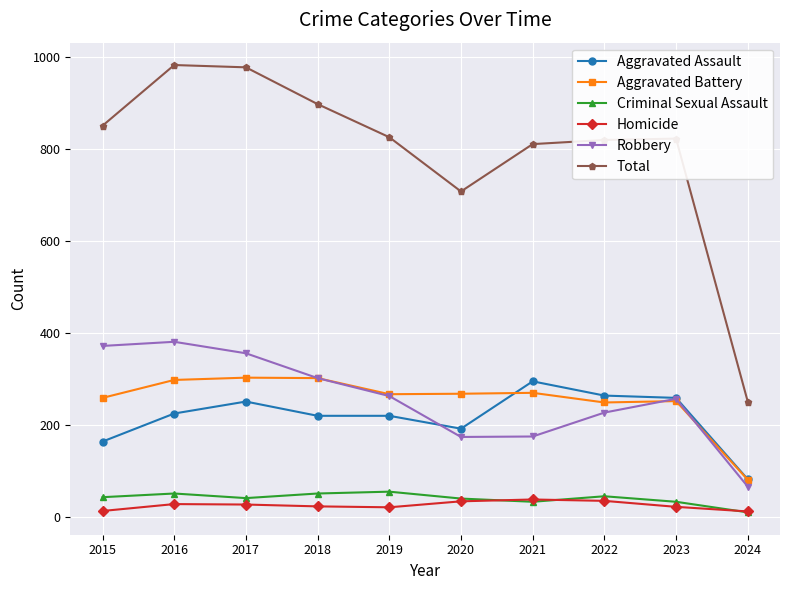

What is the difference between the maximum and minimum values in the Total series?

732